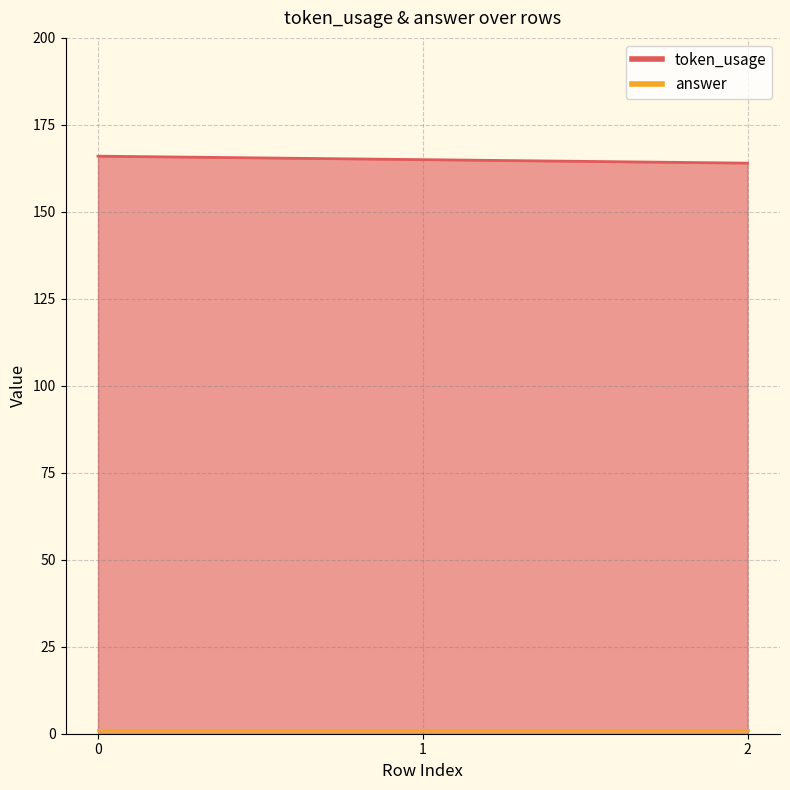

What is the value of the 2nd point from the left?

165